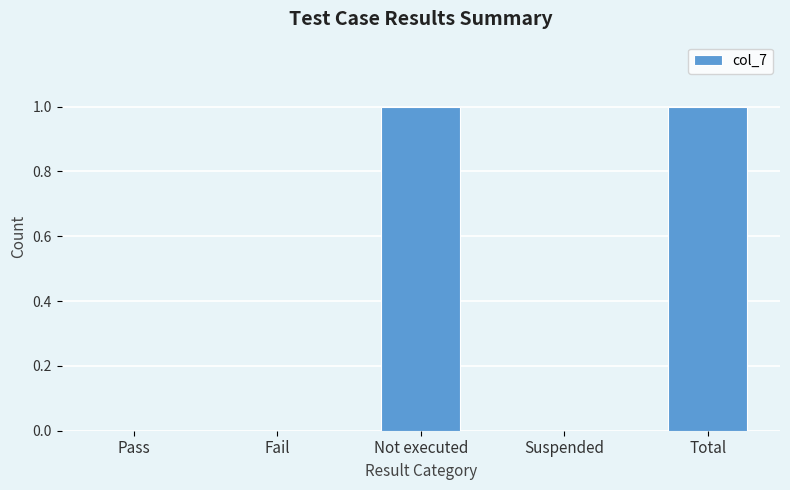

Is it true that the value at Suspended is 0?

True